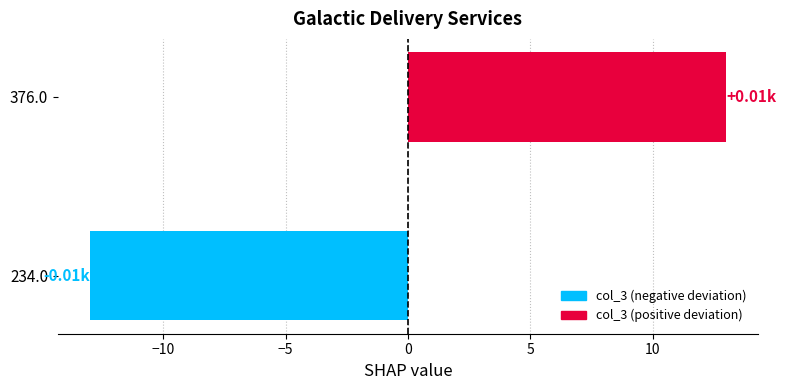

Count the values in the range -13 to 13.

2